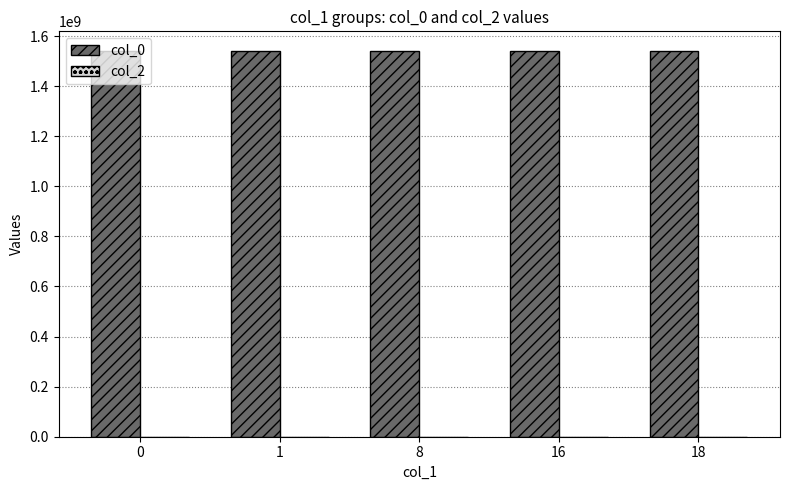

The col_0 series shows 597329516 at 0. True or false?

False